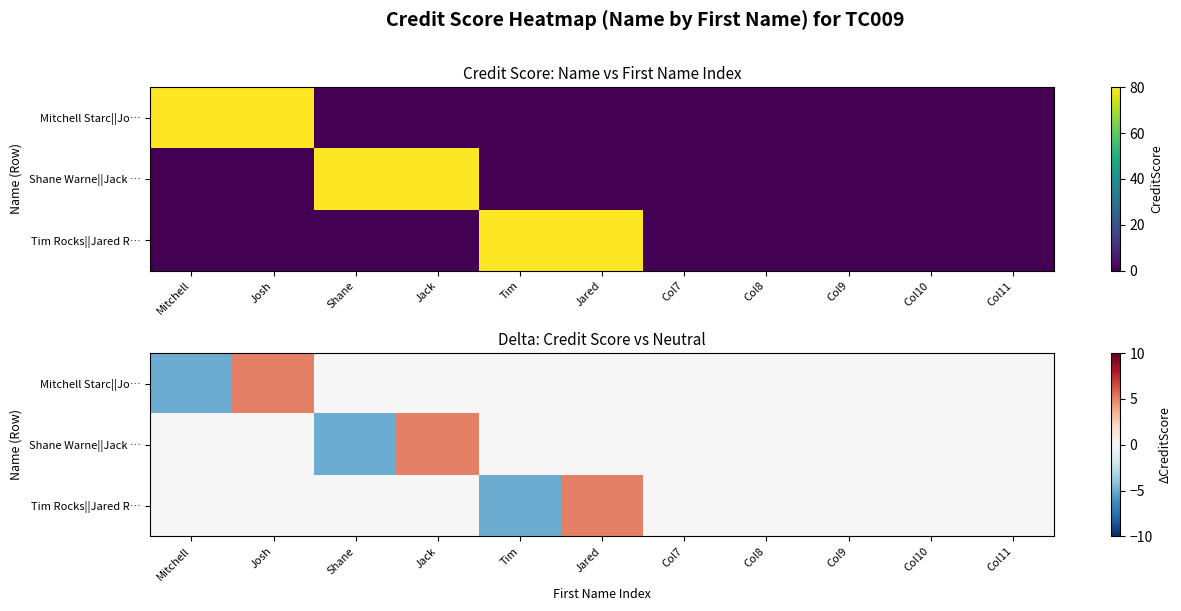

What is the difference between the maximum and minimum values in the Mitchell Starc||Jo… series?

10